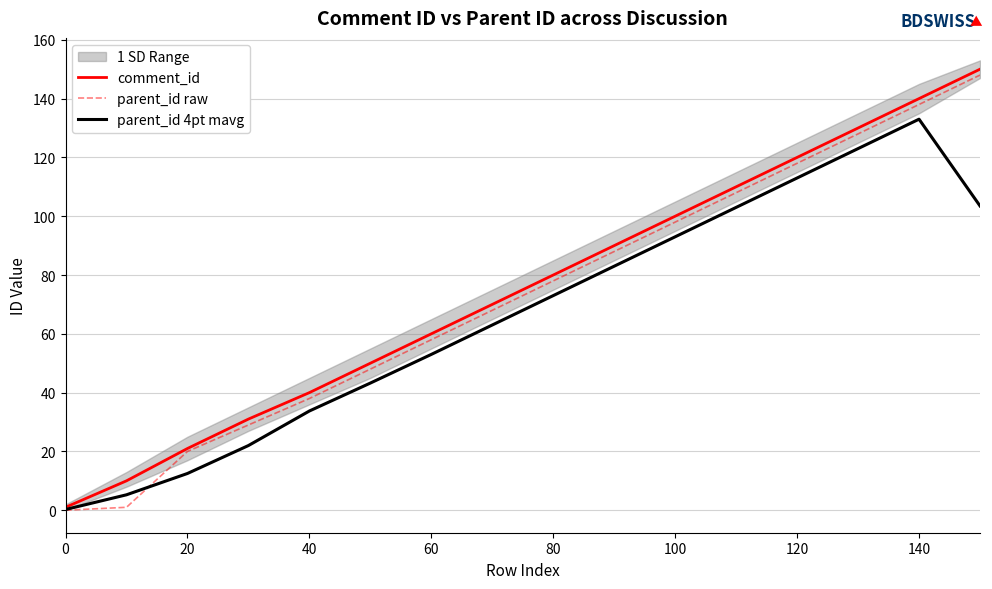

True or false: parent_id raw has a value of 23.6 at 60.

False